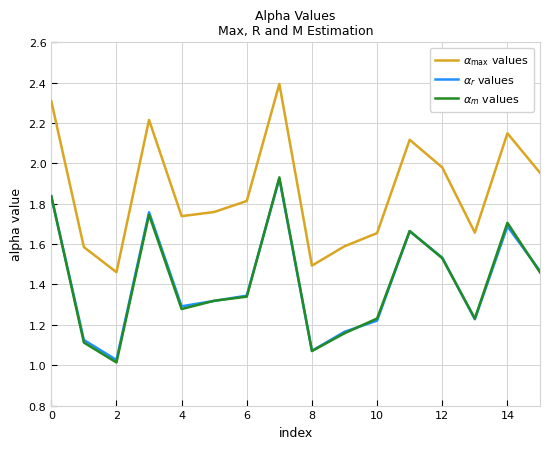

What is the maximum value for $\alpha_{\max}$ values?

2.4